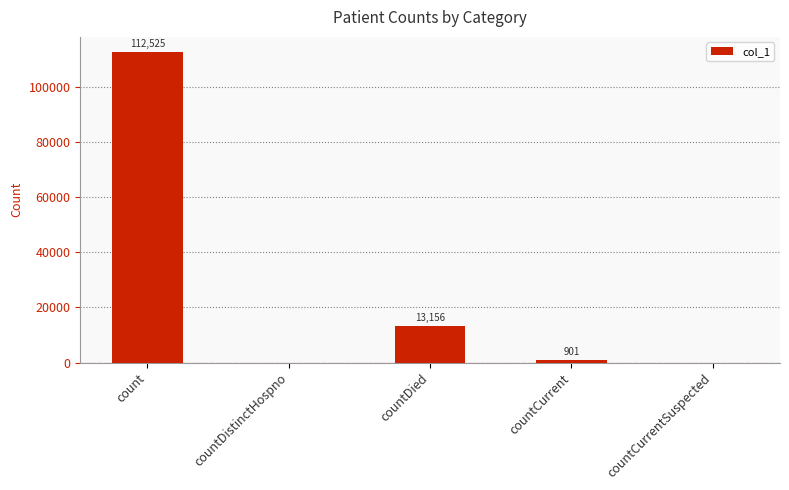

The value at countDied is 13156. True or false?

True